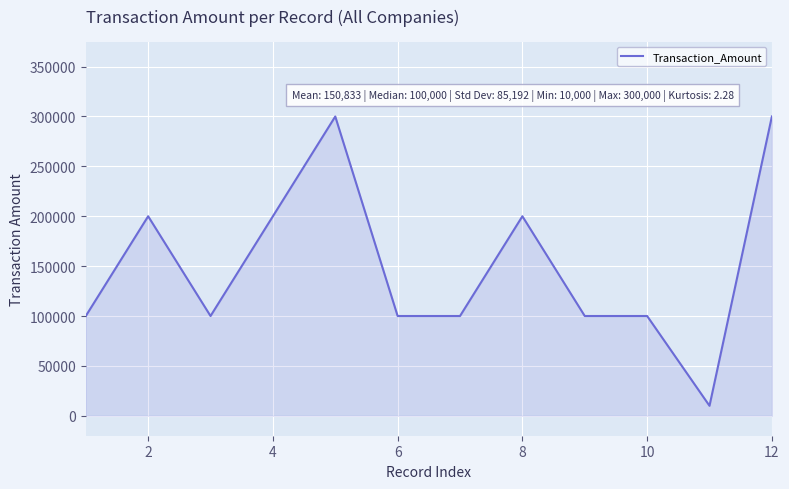

What is the smallest value displayed?

10000